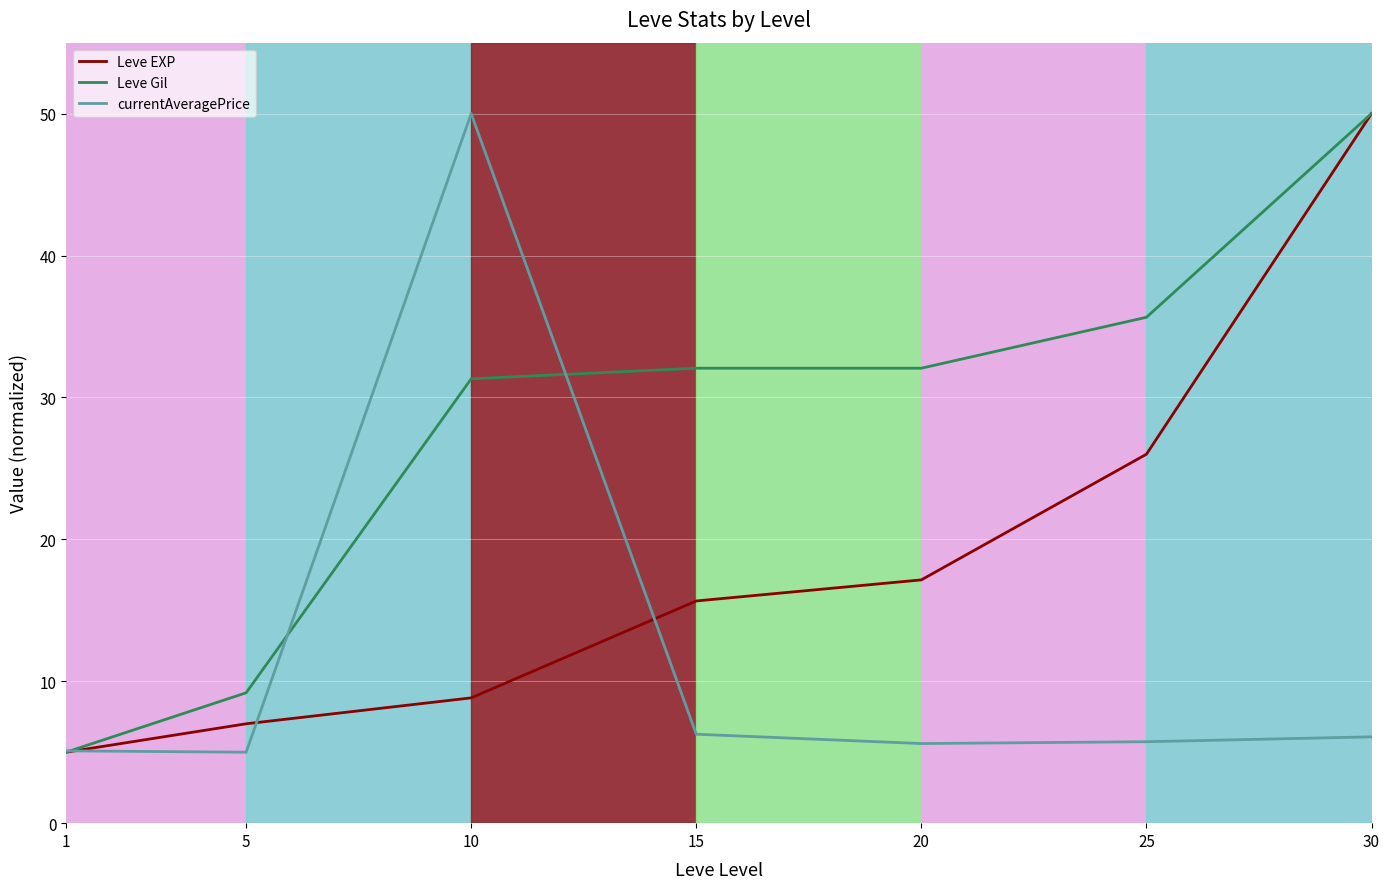

What is the total value across all series at 1?

15.1